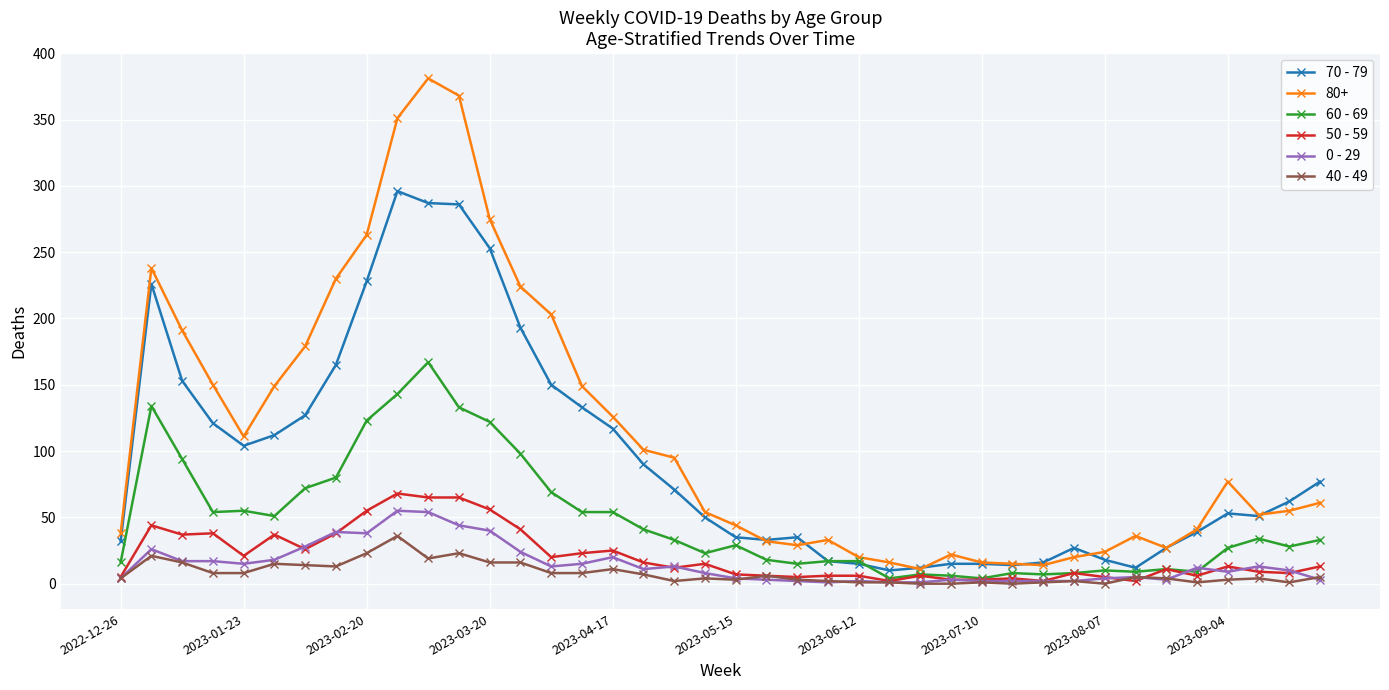

At how many categories does at least one series exceed 336?

3